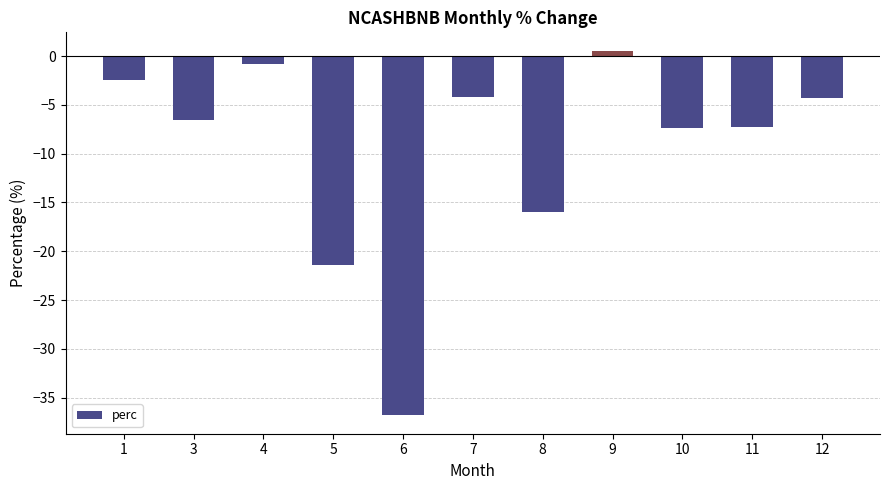

What is the sum of the values at 6 and 8?

-52.8